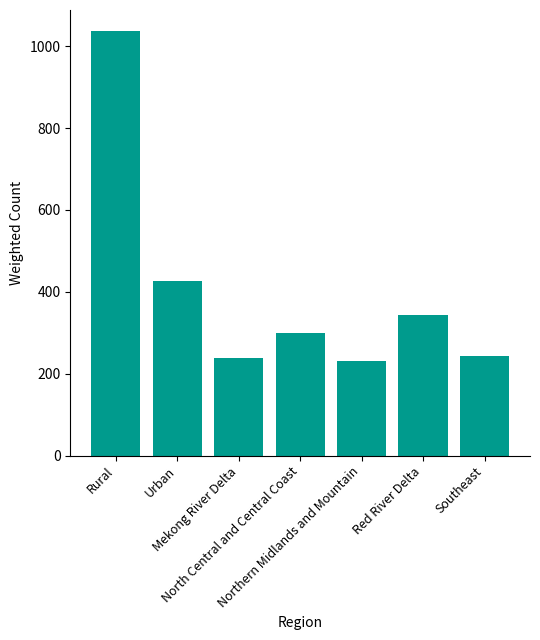

What is the sum of all values?

2819.1